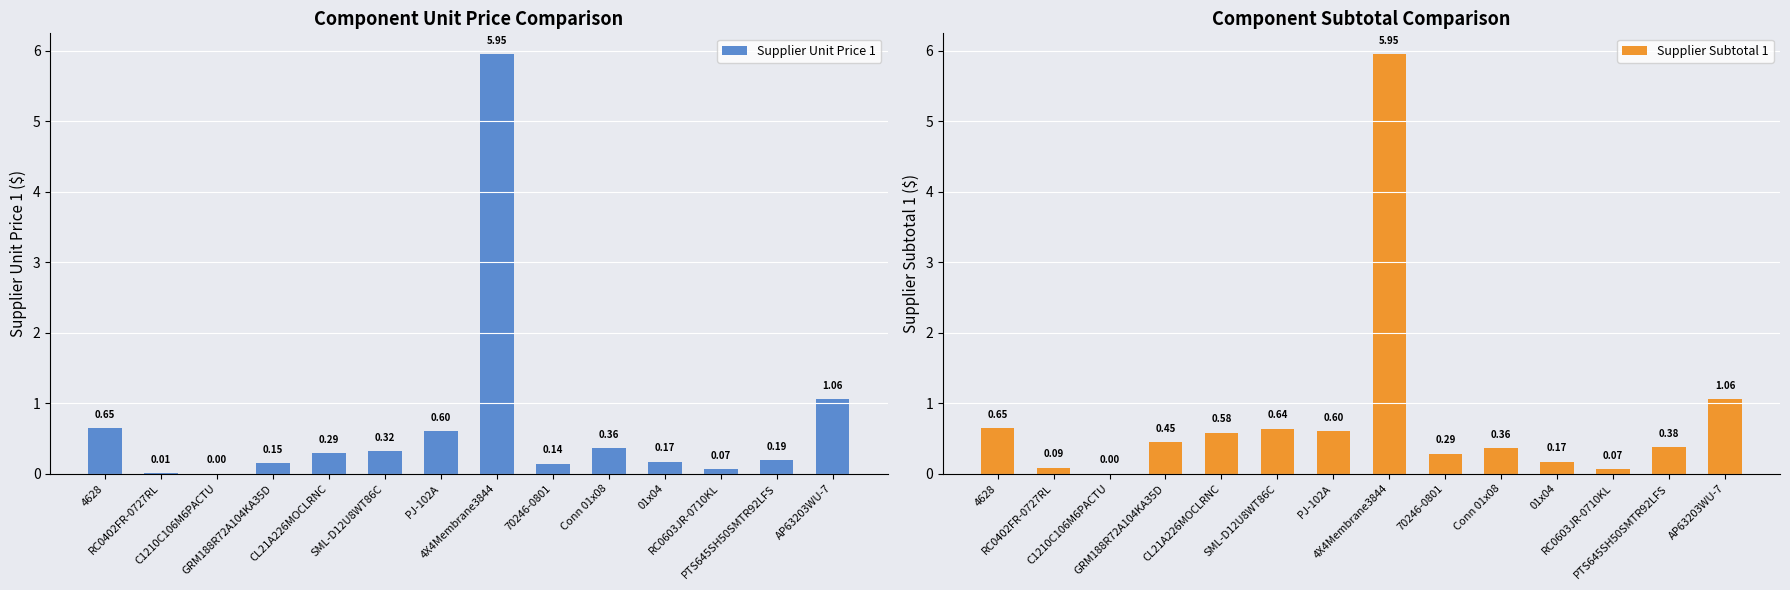

Reading left to right, extract all data points from this chart.

Supplier Unit Price 1: 0.7	0.0	0.0	0.1	0.3	0.3	0.6	6.0	0.1	0.4	0.2	0.1	0.2	1.1
Supplier Subtotal 1: 0.7	0.1	0.0	0.5	0.6	0.6	0.6	6.0	0.3	0.4	0.2	0.1	0.4	1.1